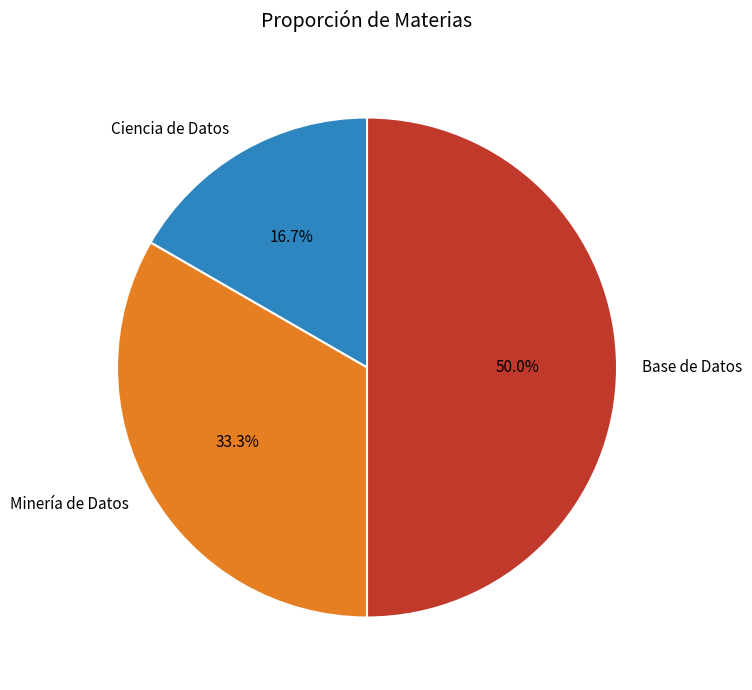

How many slices are in this pie chart?

3